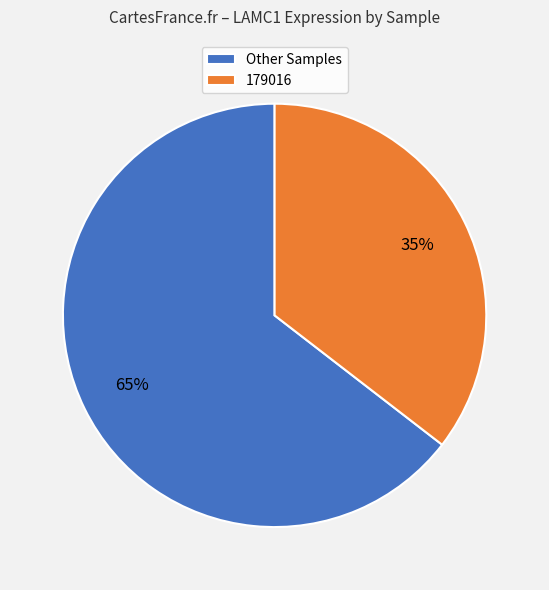

The Other Samples slice represents 73% of the pie. True or false?

False